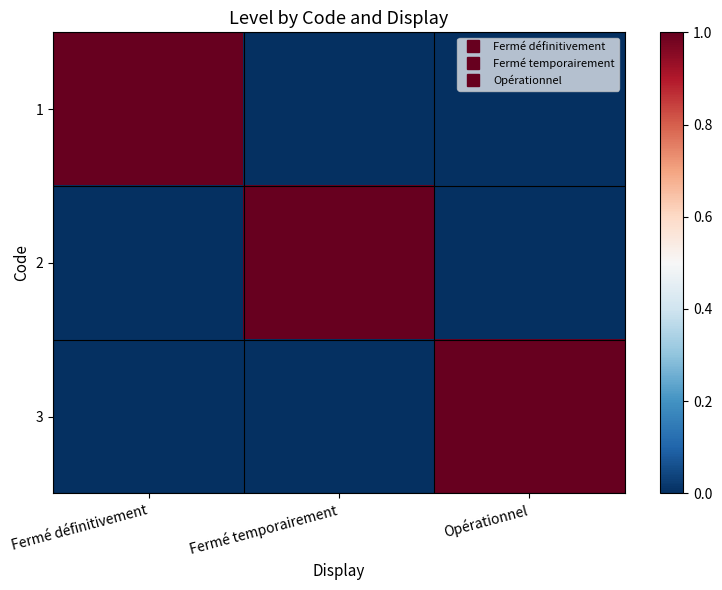

How many distinct data groups are displayed?

3